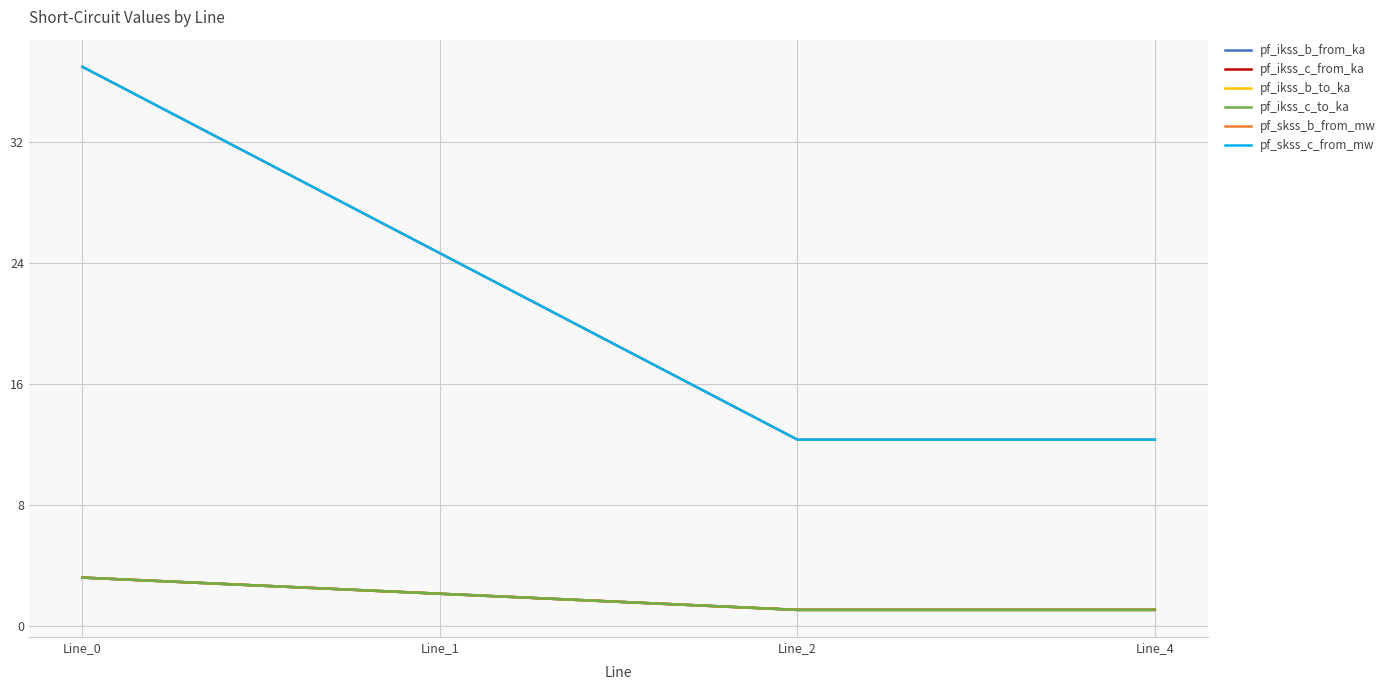

What is the maximum value shown in the chart?

37.0